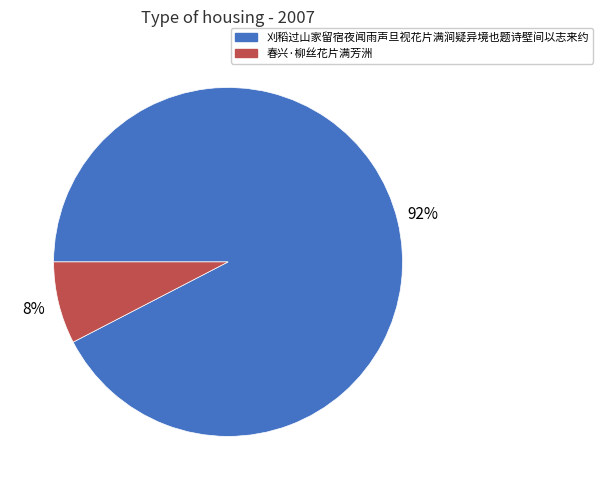

What is the largest slice in the pie chart?

刈稻过山家留宿夜闻雨声旦视花片满涧疑异境也题诗壁间以志来约